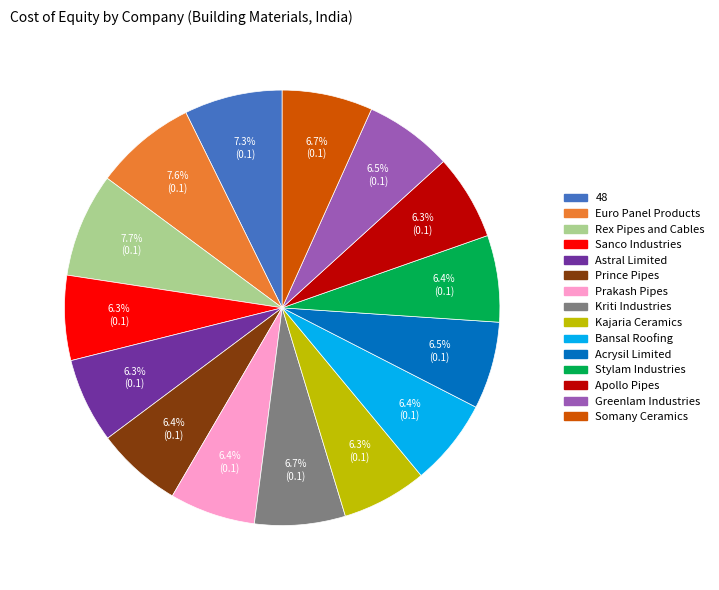

To the nearest percent, what is the difference between the largest and smallest slice percentages?

1%